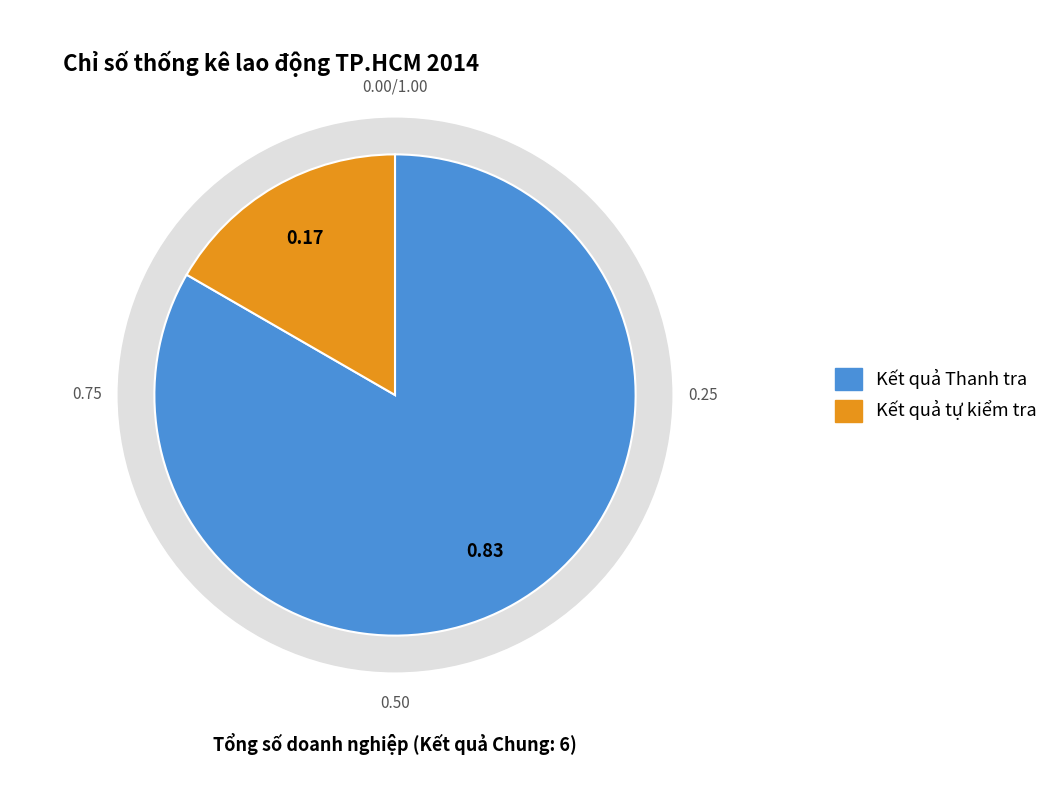

Combined, do Tổng số doanh nghiệp and Nhu cầu tuyển lao động account for over 50%?

Yes